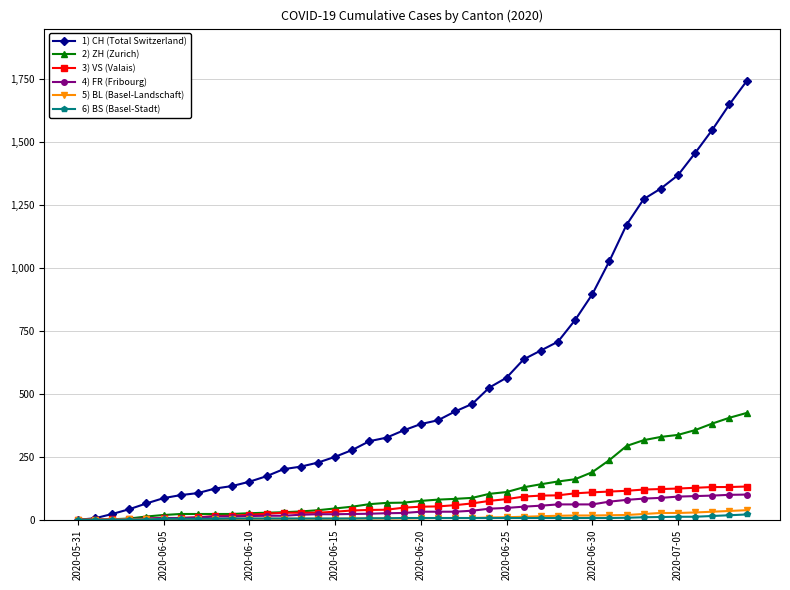

Which series has the largest range (max minus min)?

1) CH (Total Switzerland)